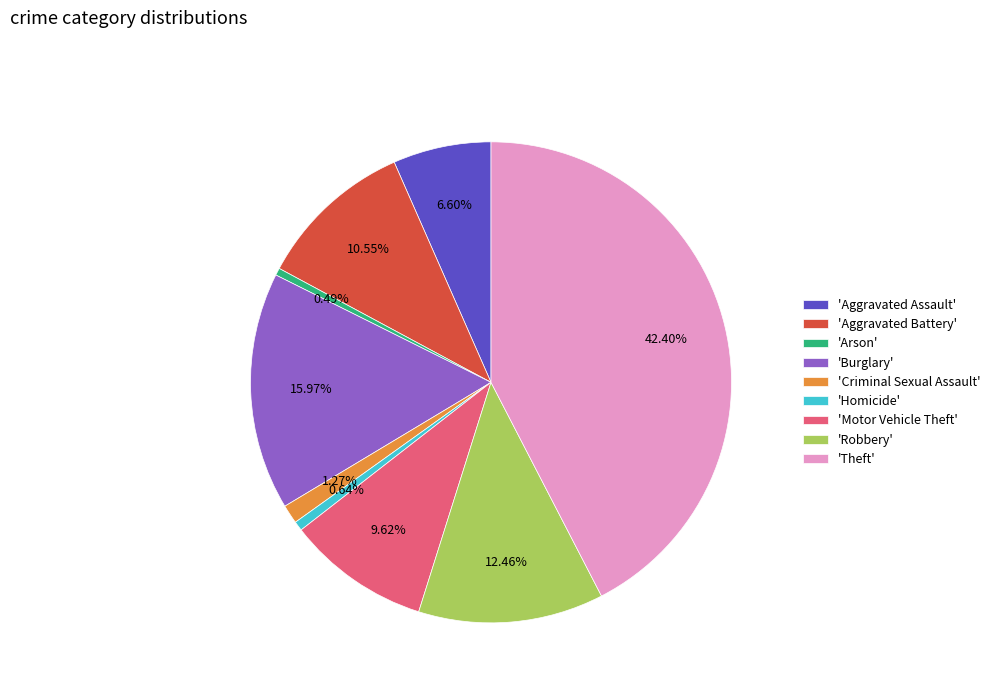

What is the largest slice in the pie chart?

'Theft'